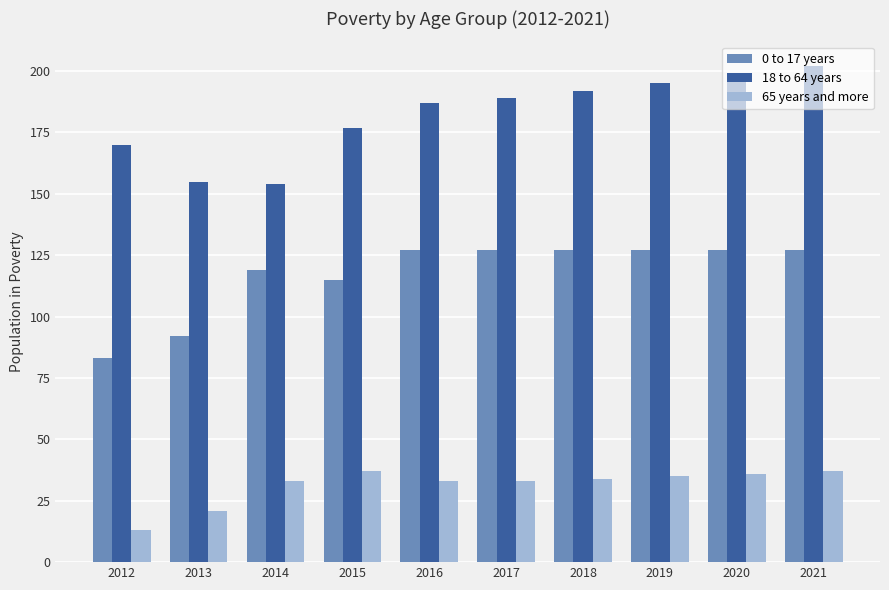

What is the maximum value shown in the chart?

202